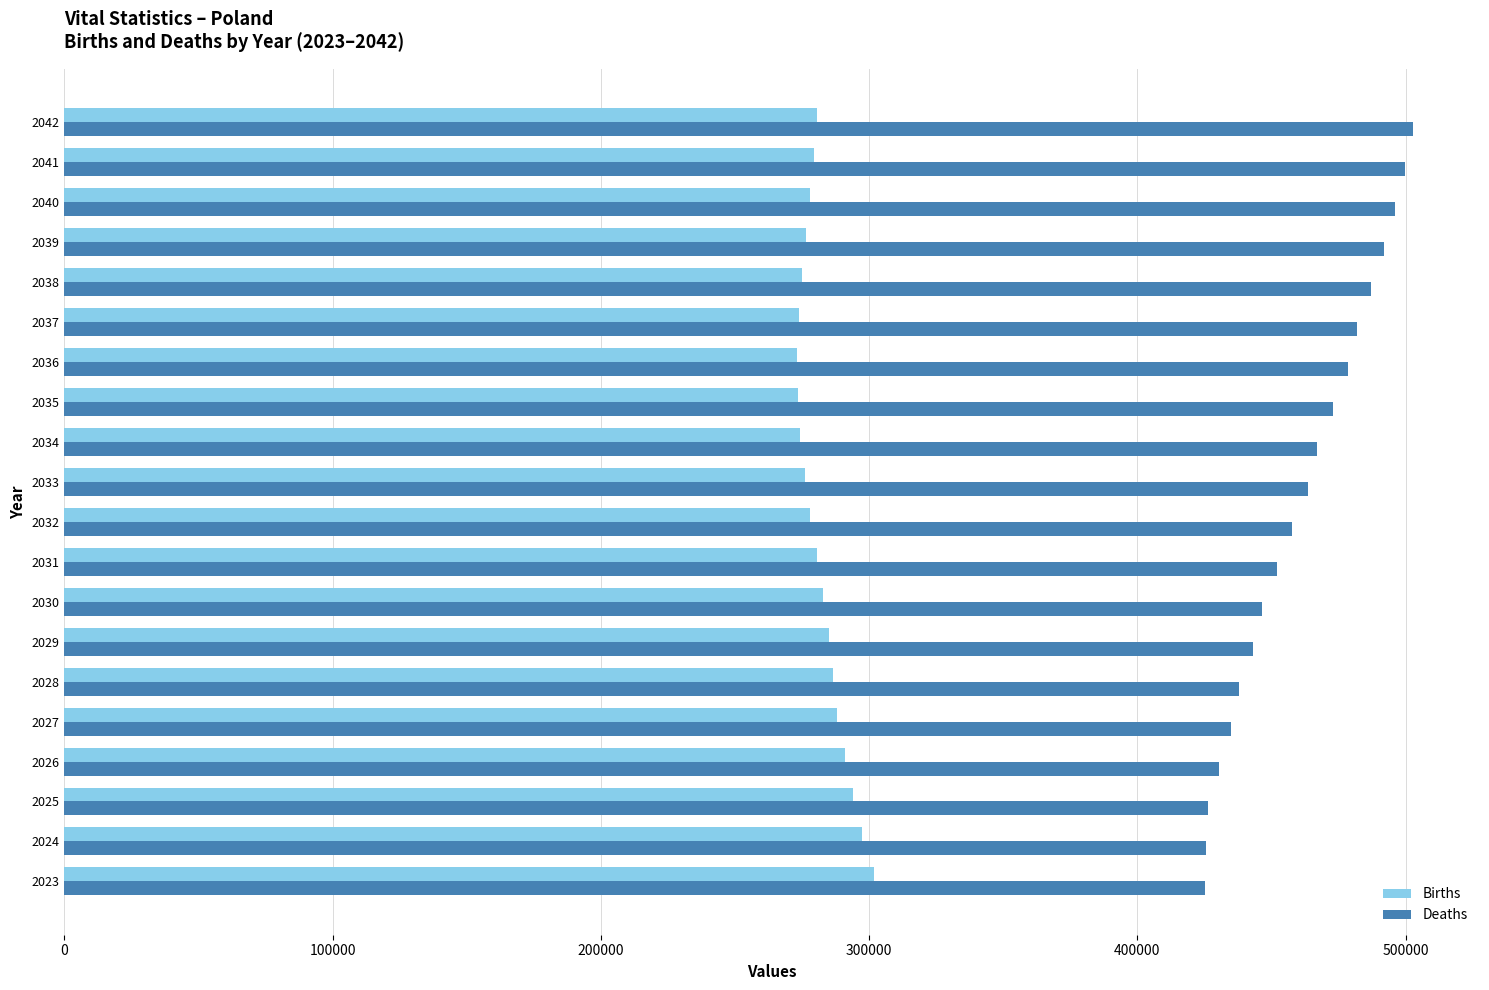

What is the total value across all series at 2033?

739468